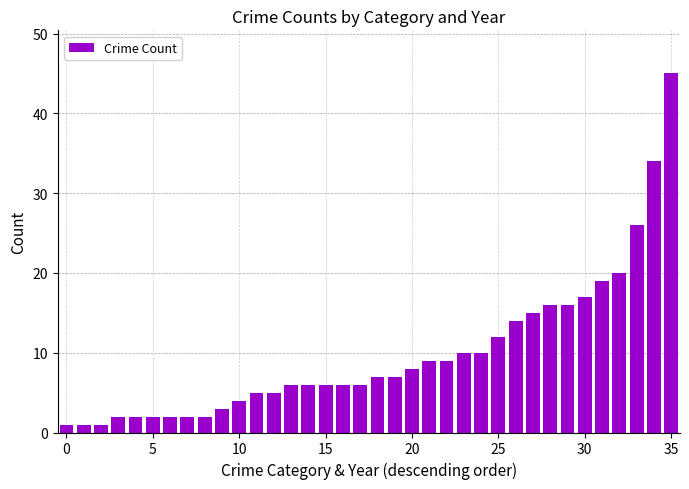

What is the sum of all values?

356